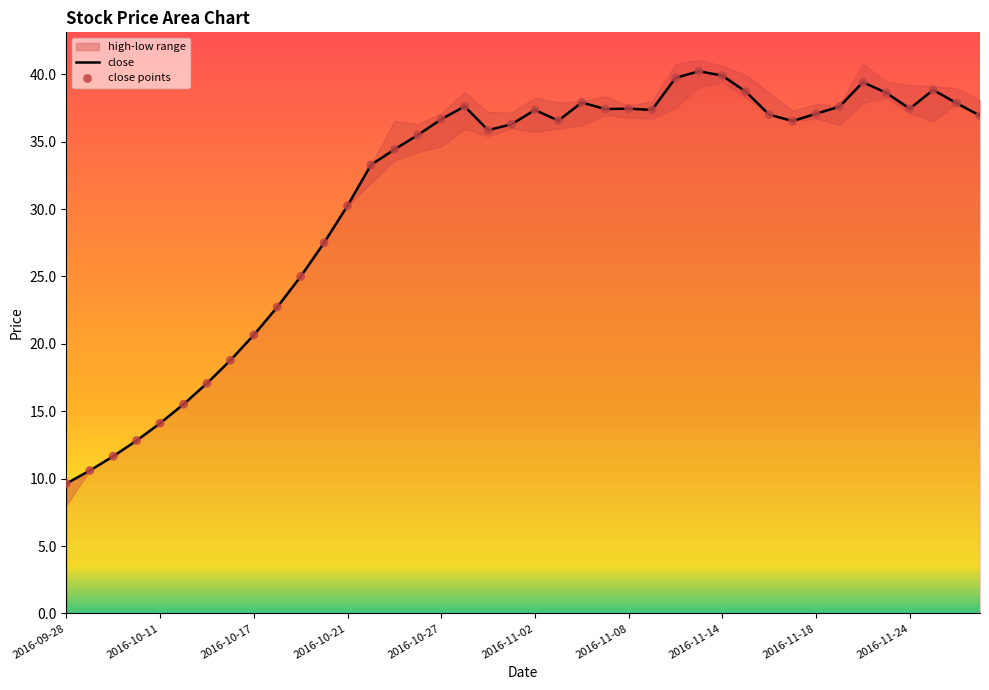

Is the value of close points at 11 greater than the value of close at 10?

Yes